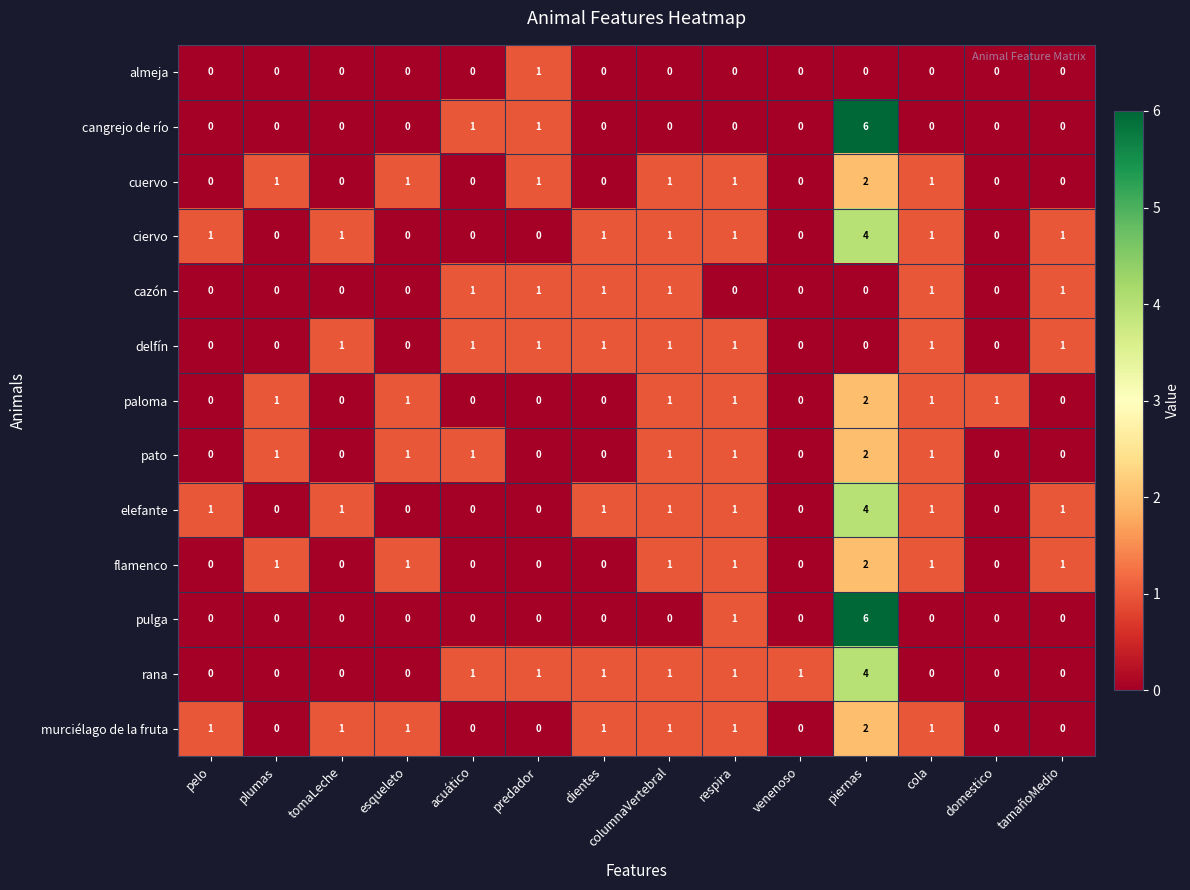

At which label does rana reach its peak?

piernas